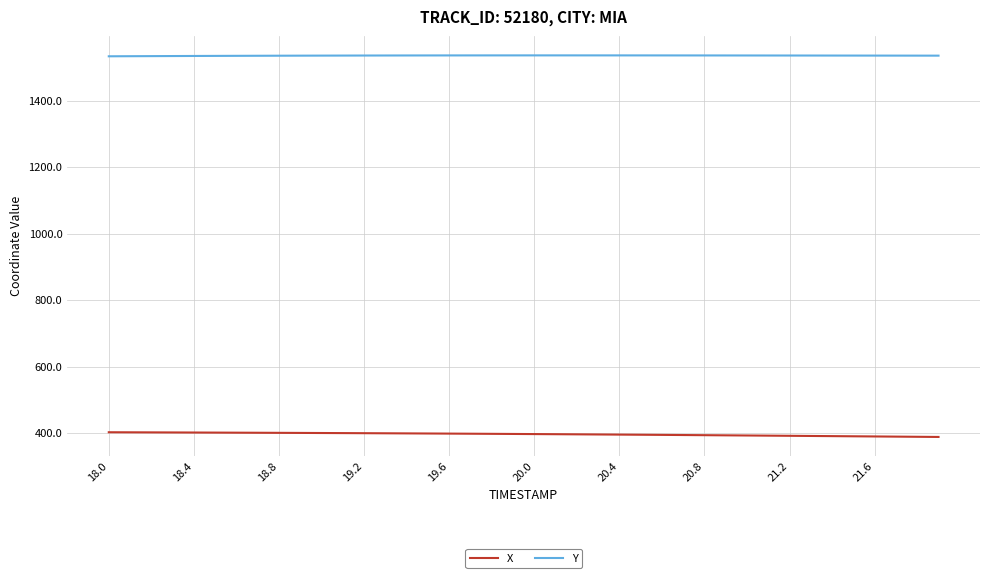

Which series has the largest total across all categories?

Y